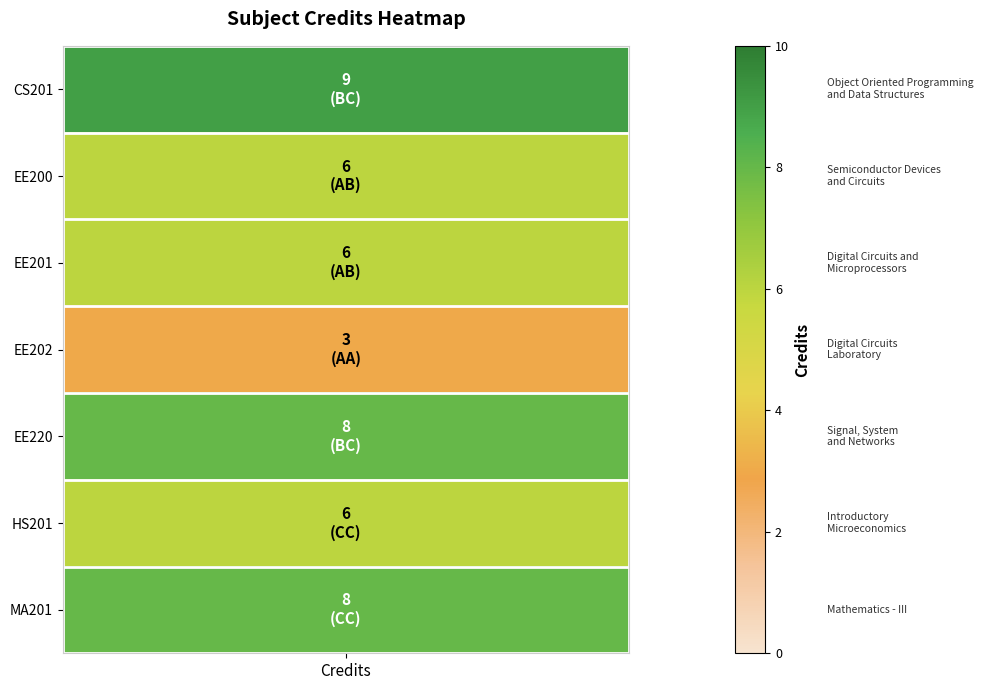

List the labels in order of value, largest first.

values, 4, 6, 1, 2, 5, 3